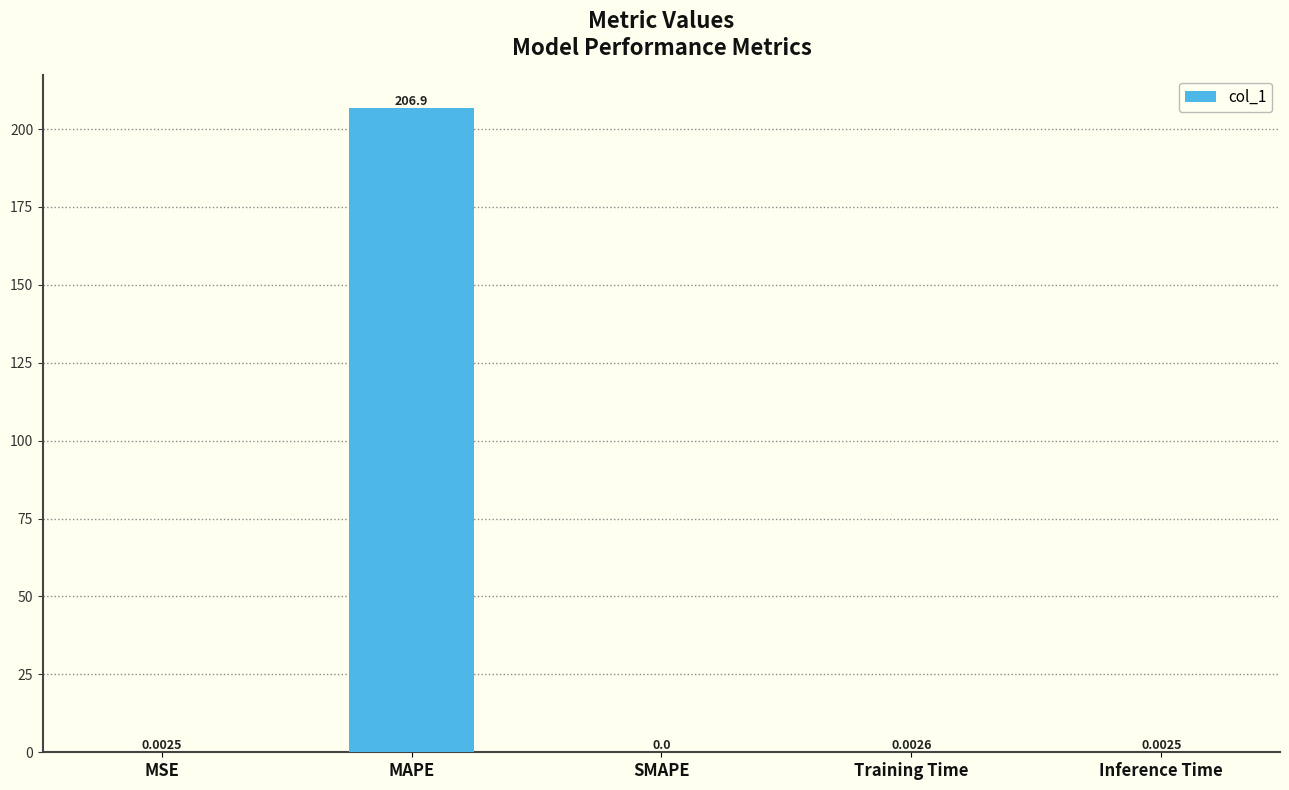

How many distinct data groups are displayed?

1